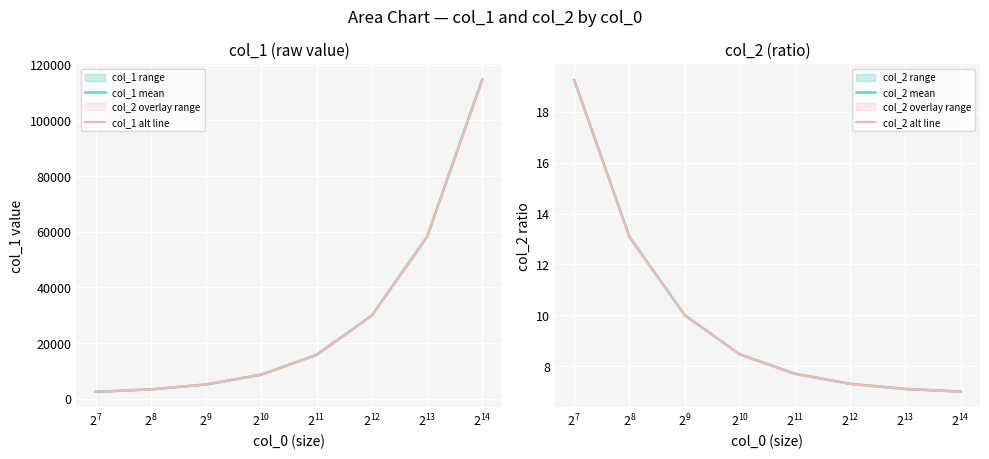

True or false: col_2 alt line has more than 0 points higher than both neighbors.

False